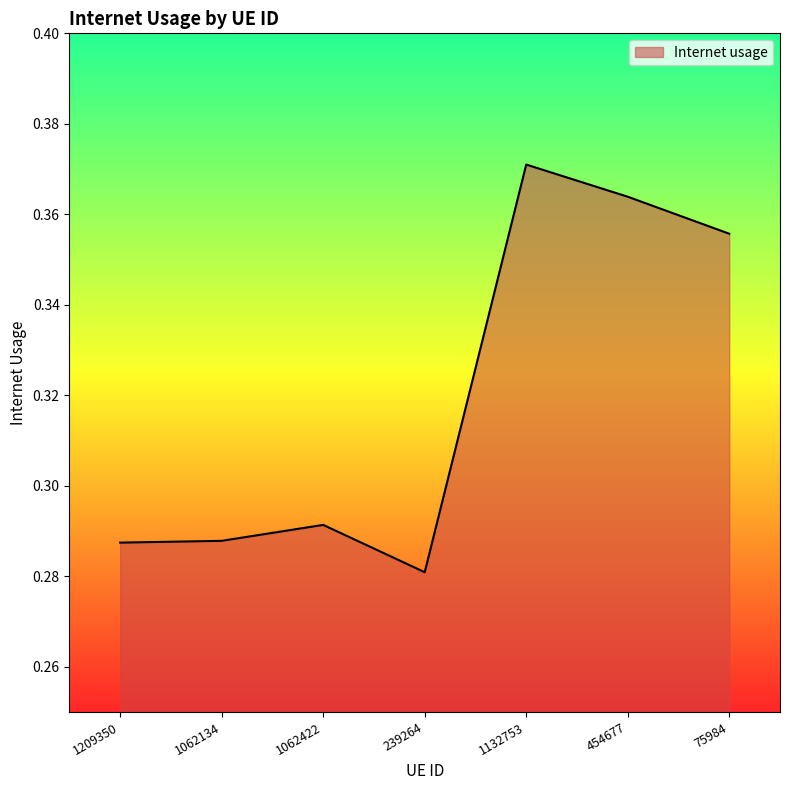

True or false: the data shows 0.4 at 1209350.

False